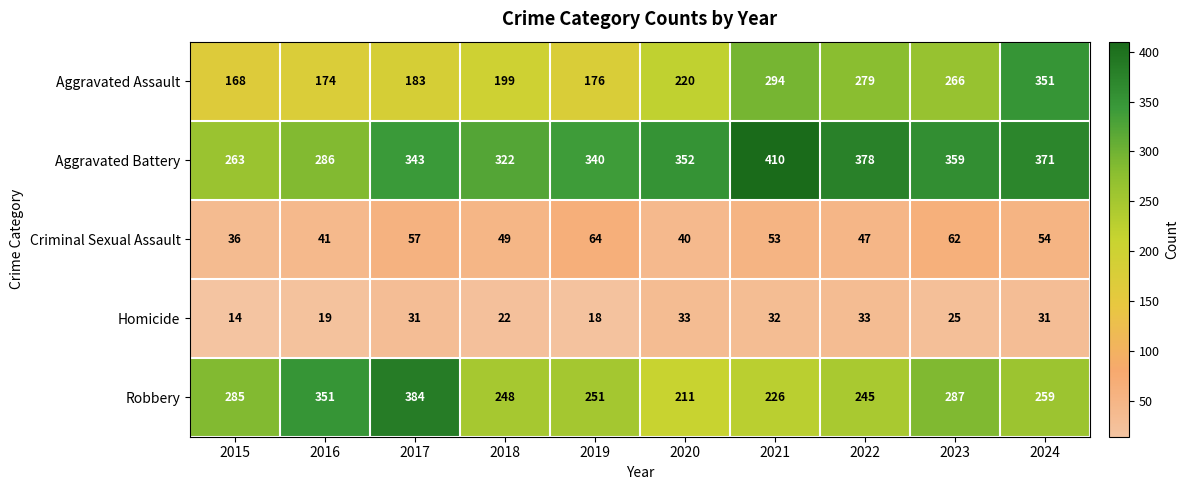

How many data points does each series have?

10